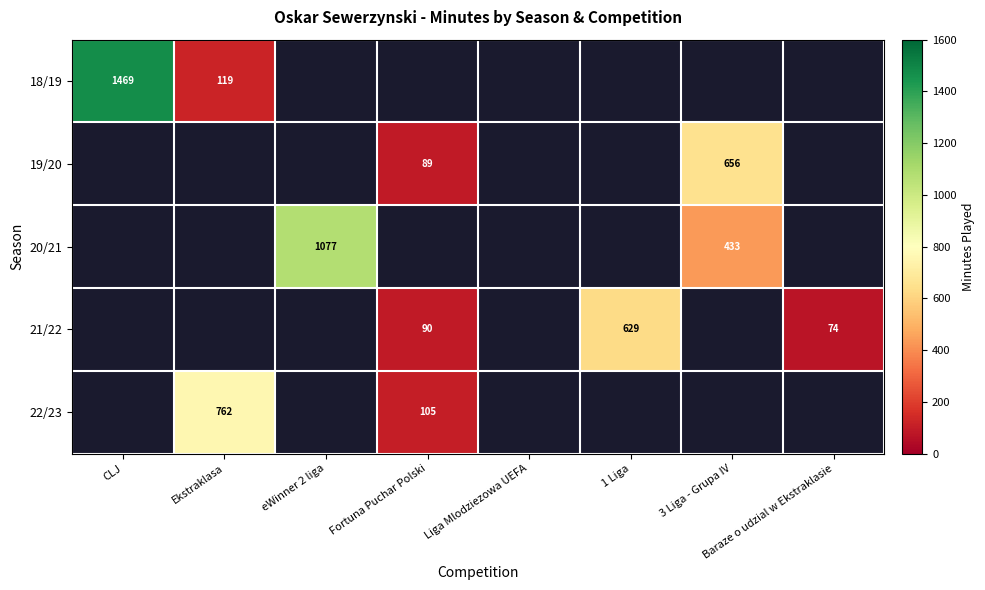

Count the number of categories in the chart.

8